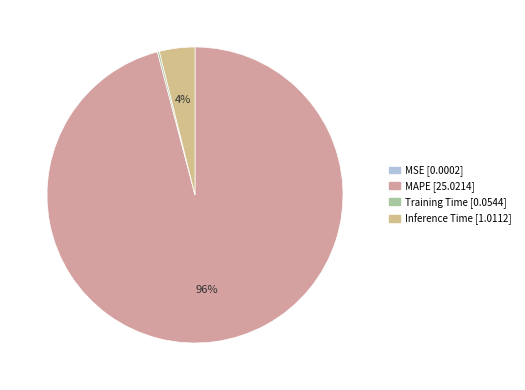

To the nearest percent, what portion does Inference Time represent?

4%